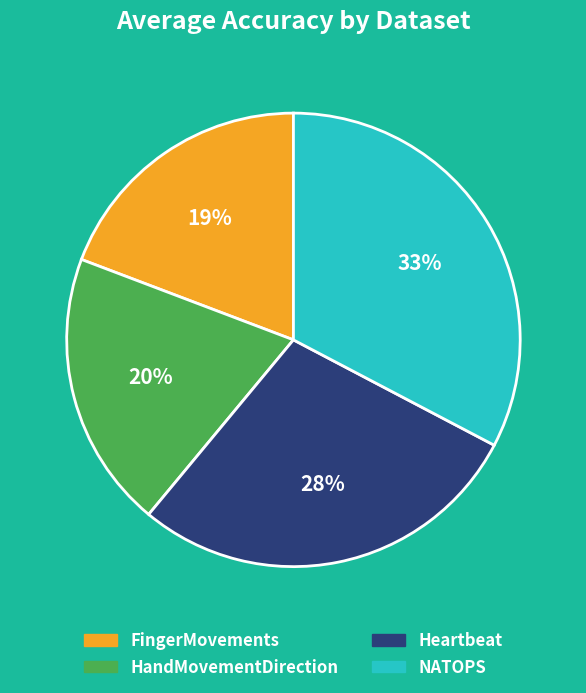

Count the number of slices in the pie.

4